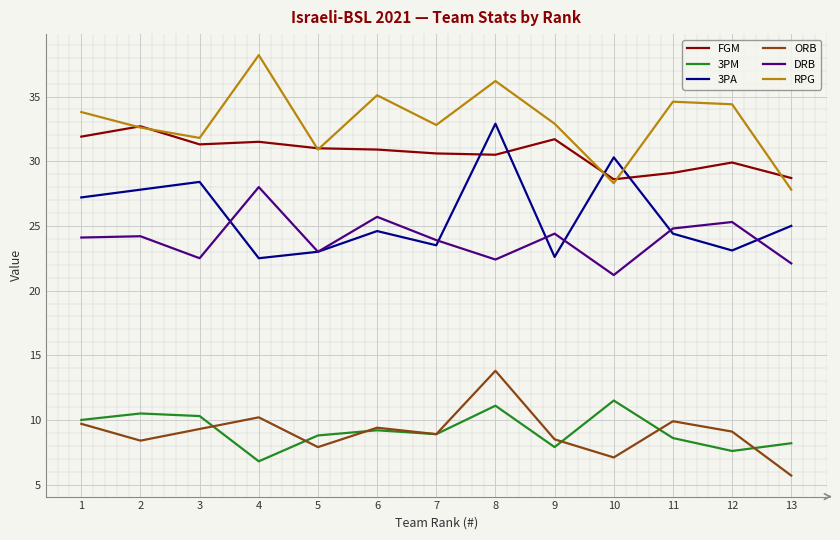

At which category does the chart reach its minimum across all series?

13